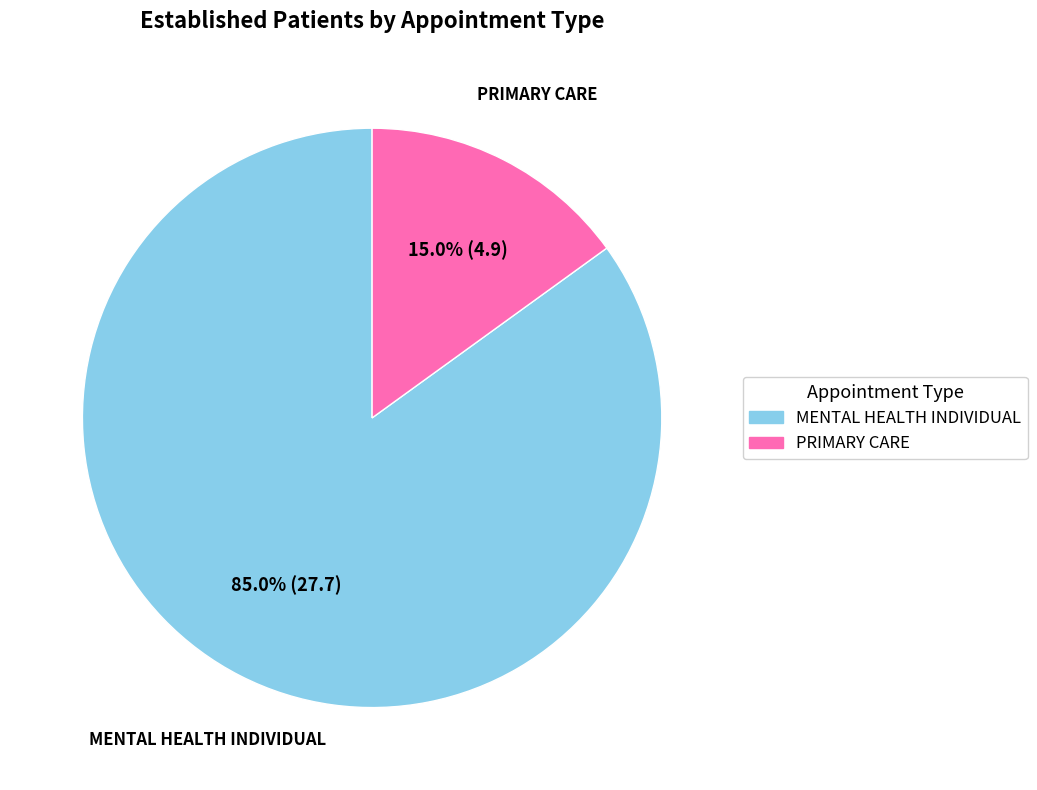

Which slice is the smallest?

PRIMARY CARE